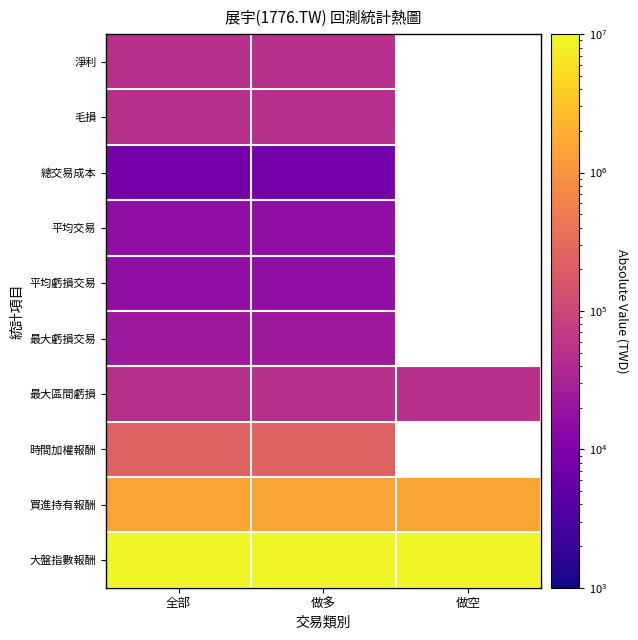

Between 做空 and 全部, which is larger?

全部